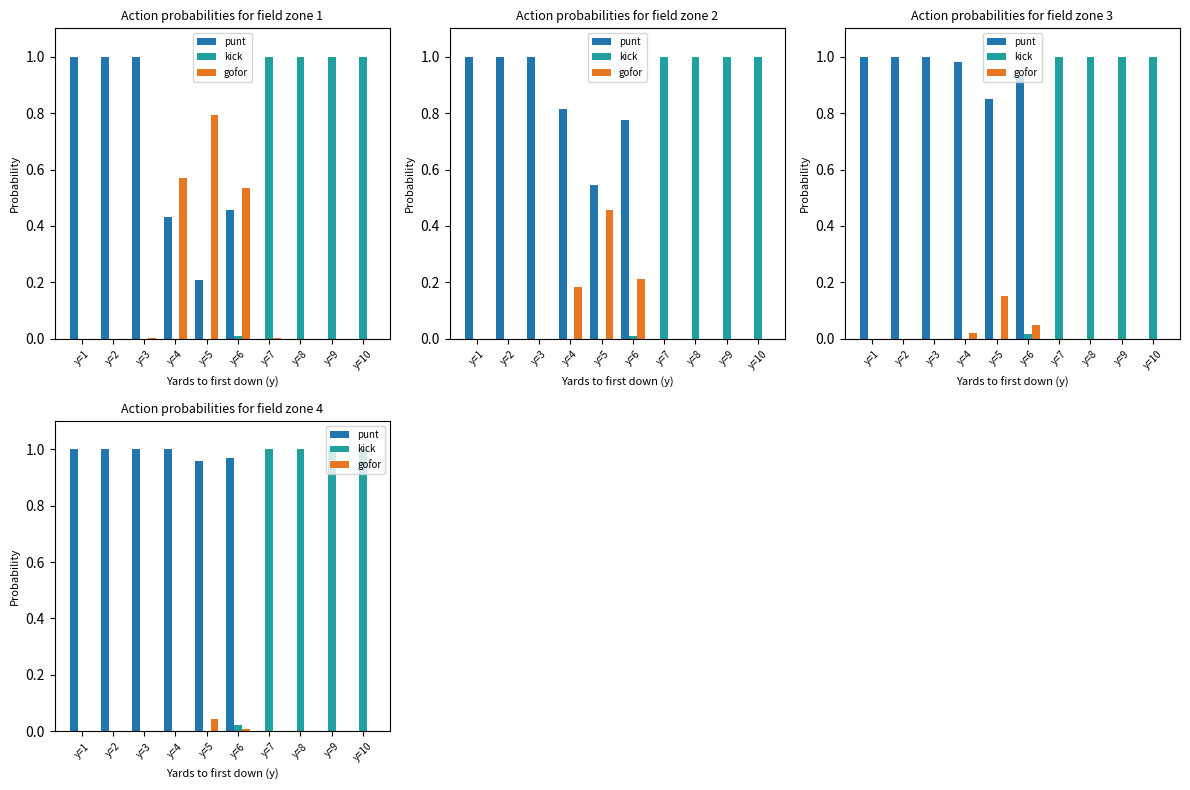

The punt series shows 1.0 at y=3. True or false?

True